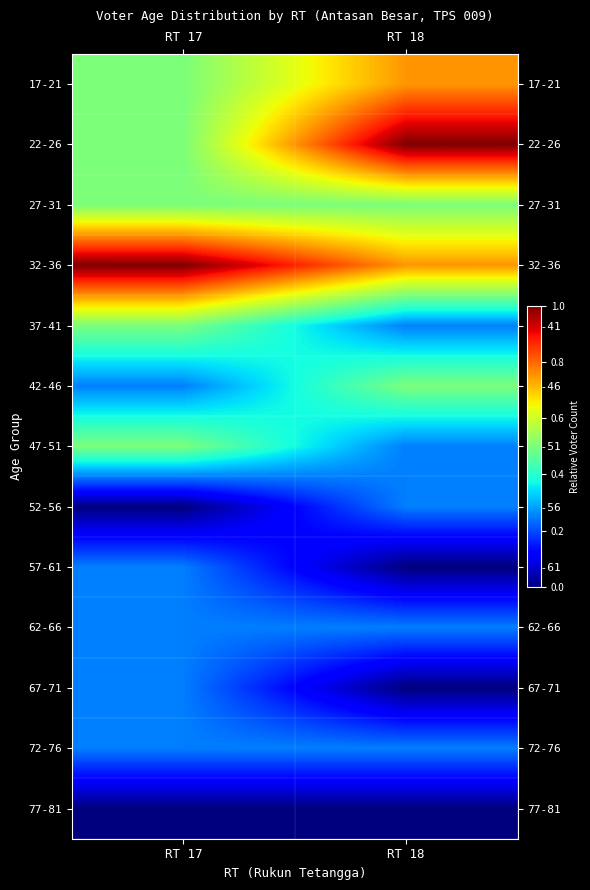

What is the greatest value displayed?

1.0